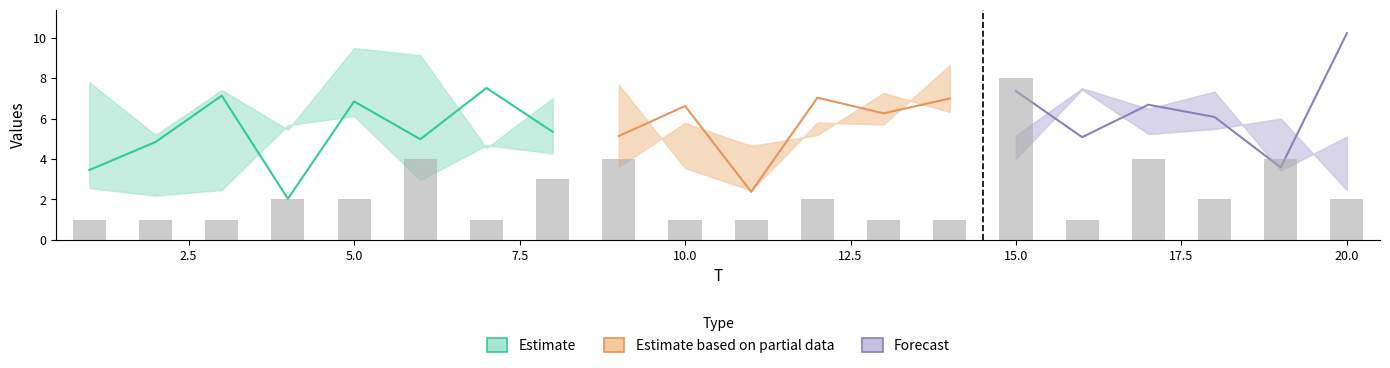

Is it true that FC equals 1.0 at 4?

False